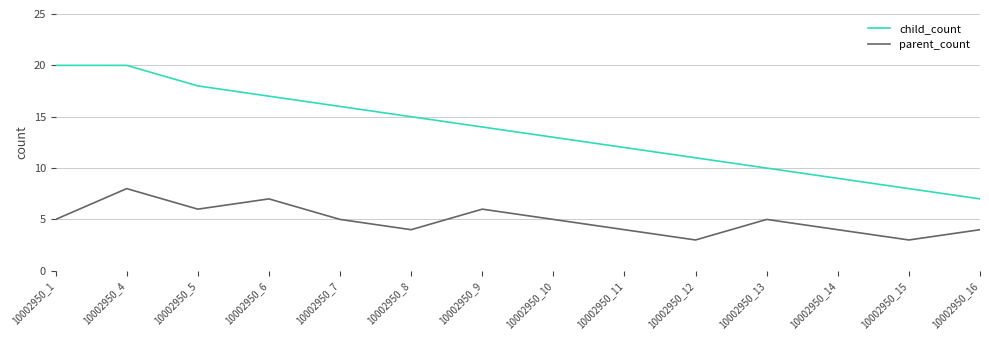

What are all the series names shown in the legend?

child_count, parent_count